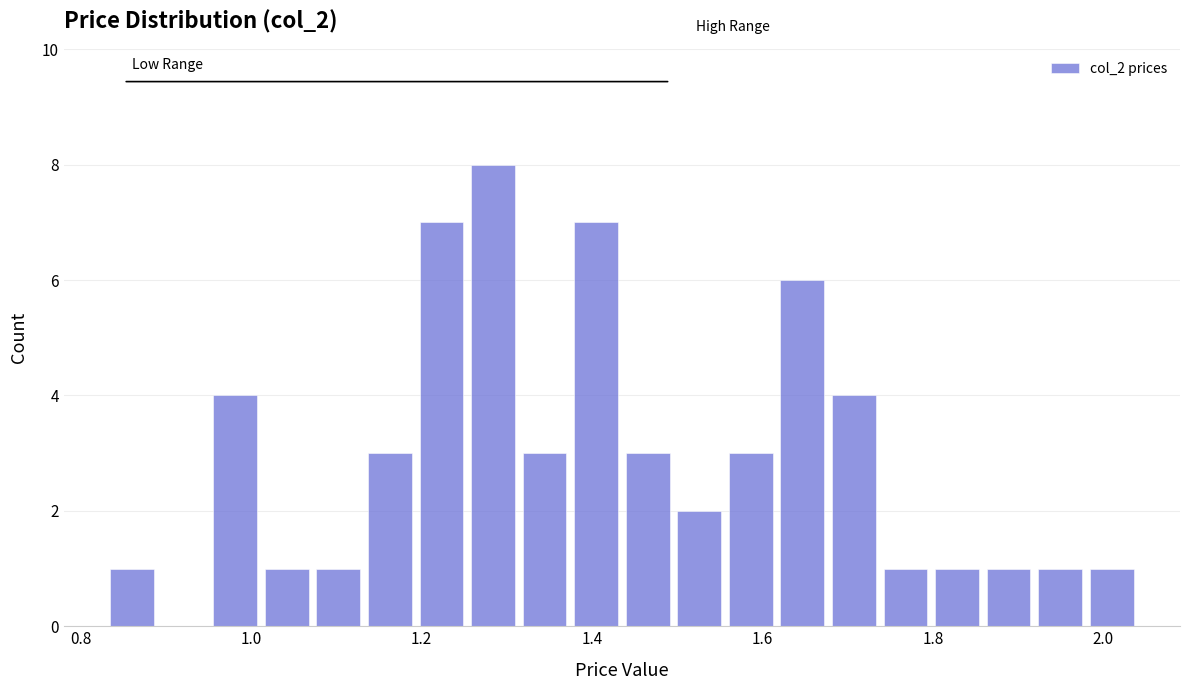

Read against the x-axis, roughly where is the centre of the tallest bar?

1.28